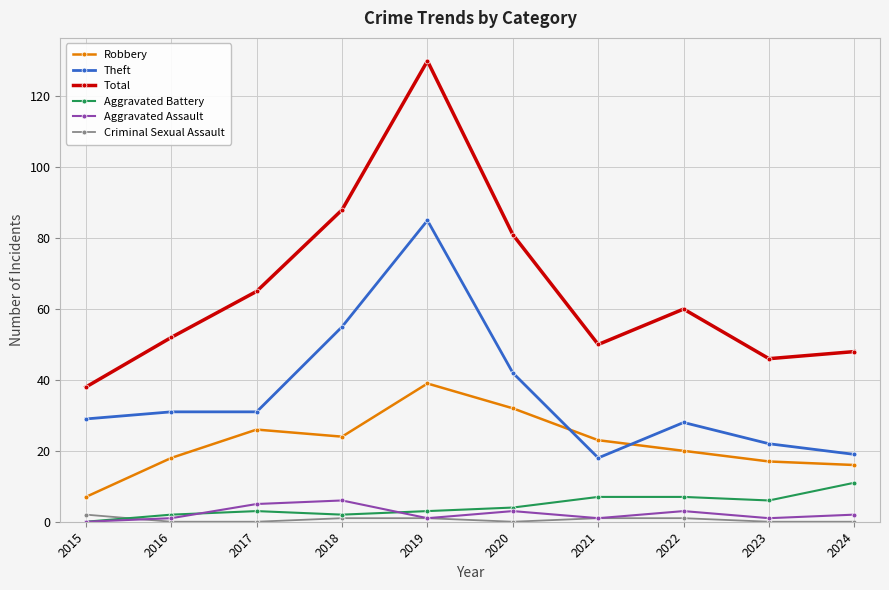

Is this an area chart (filled region under the line)?

No